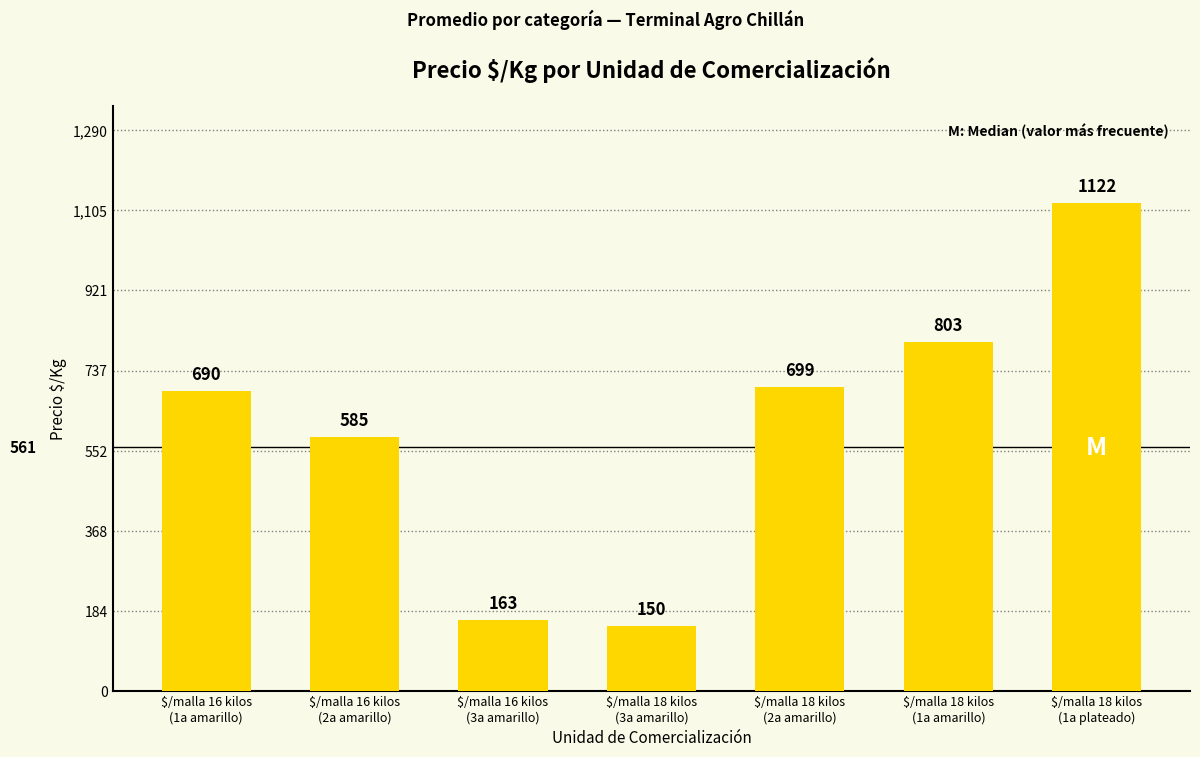

Count the number of categories in the chart.

7